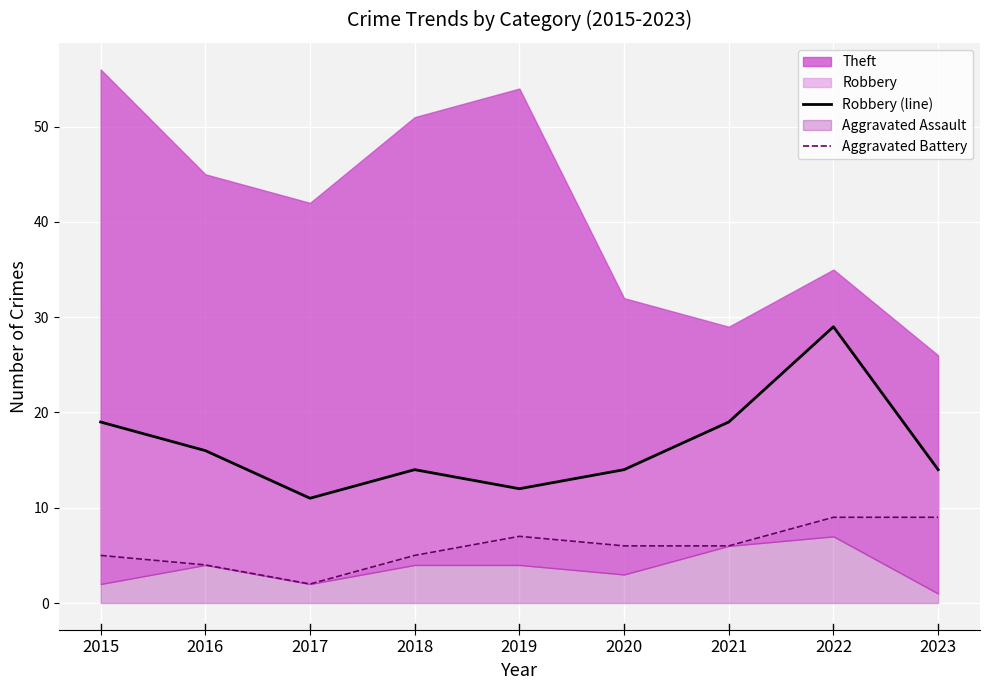

What is the total value across all series at 2021?

25